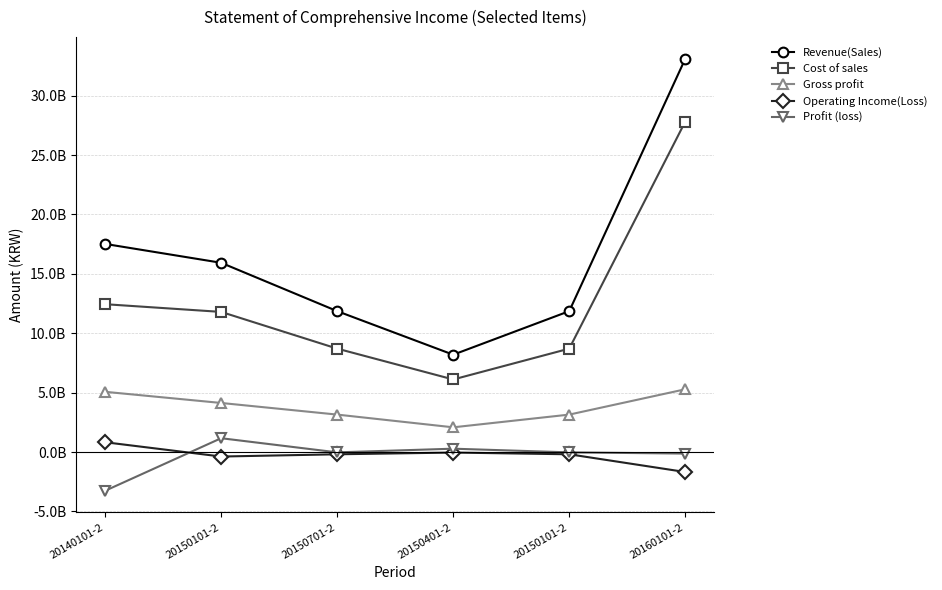

What are all the series names shown in the legend?

Revenue(Sales), Cost of sales, Gross profit, Operating Income(Loss), Profit (loss)